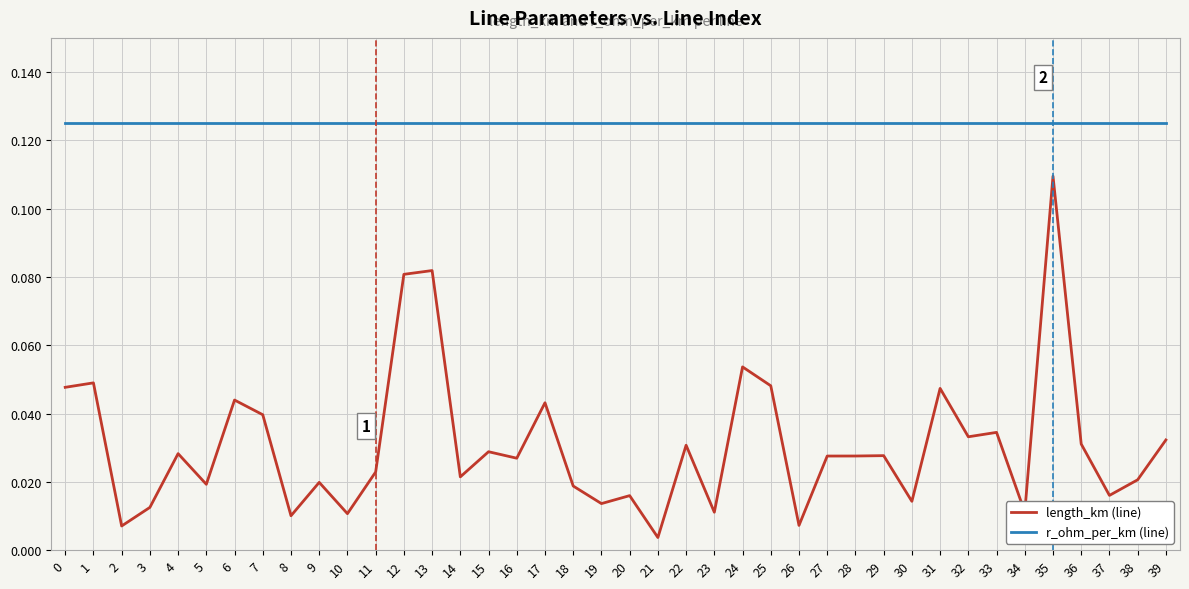

Does the chart display data point markers on the line(s)?

No